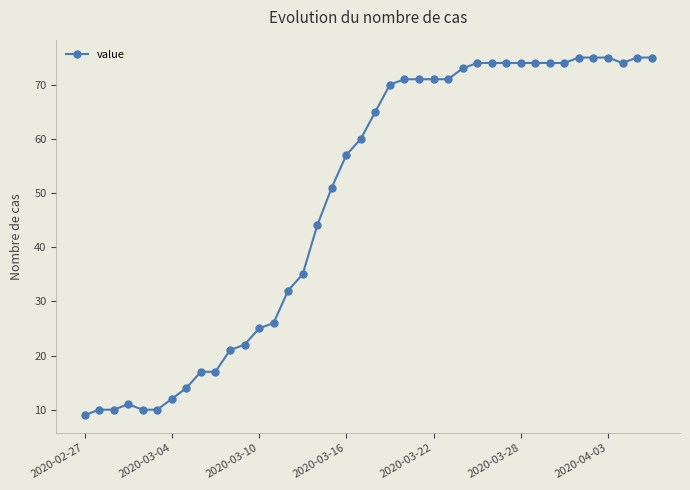

What is the average value?

49